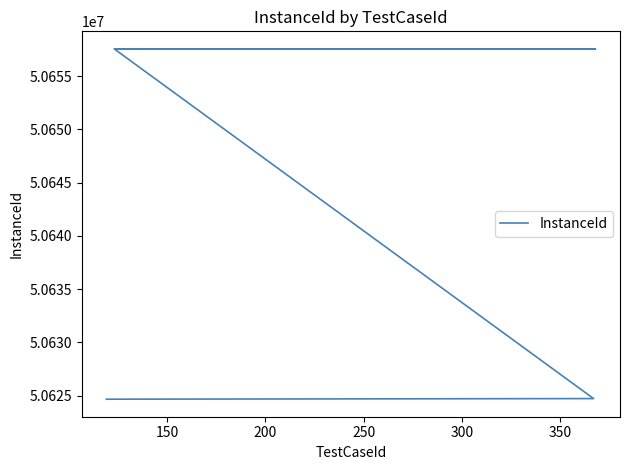

Reading left to right, extract all data points from this chart.

50624653	50624654	50624655	50624656	50624711	50657566	50657567	50657568	50657567	50657568